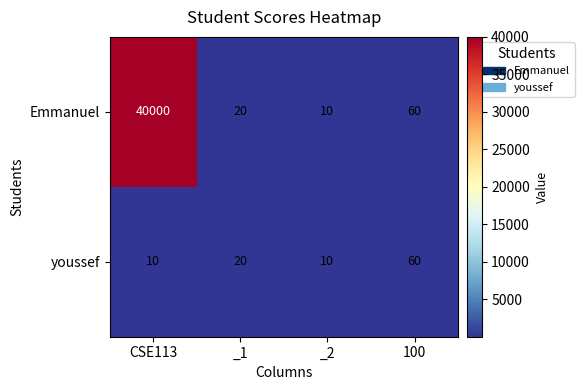

What is the maximum value shown in the chart?

40000